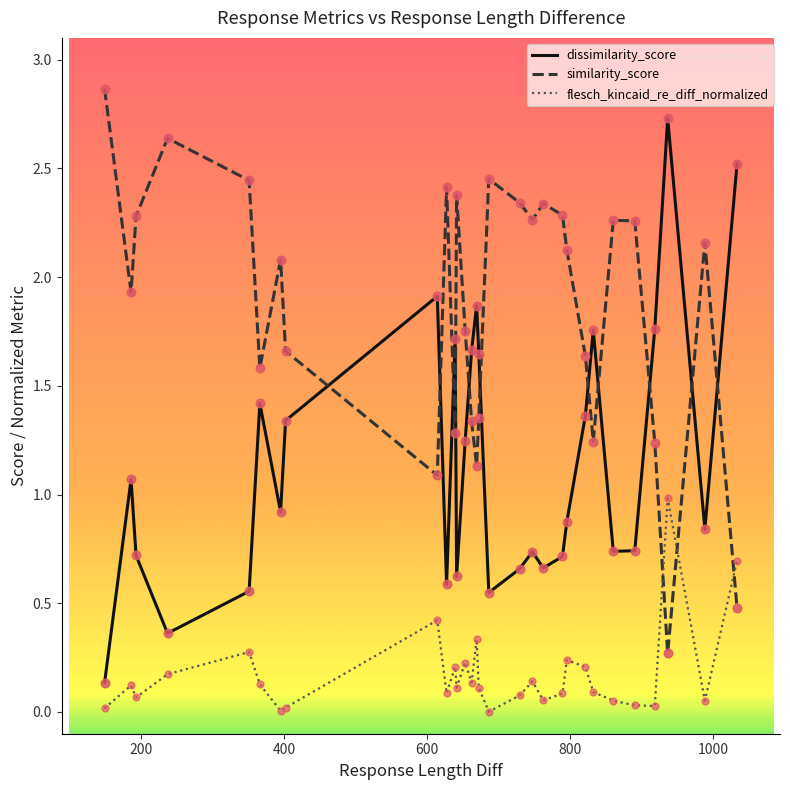

Which series has the largest total across all categories?

similarity_score